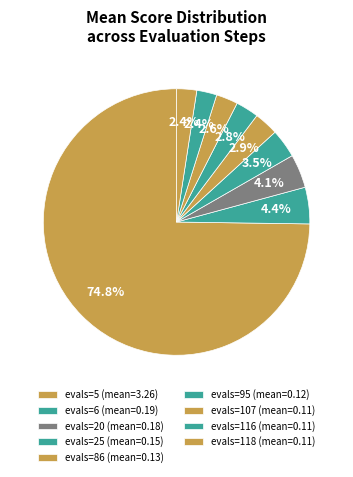

To the nearest percent, what percentage of the pie is evals=25?

3%